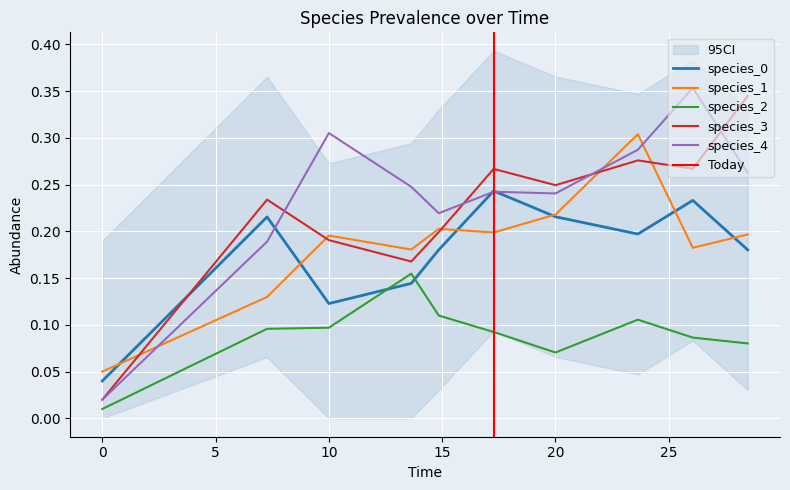

What is the value of the species_2 point at the 5th from the left?

0.1